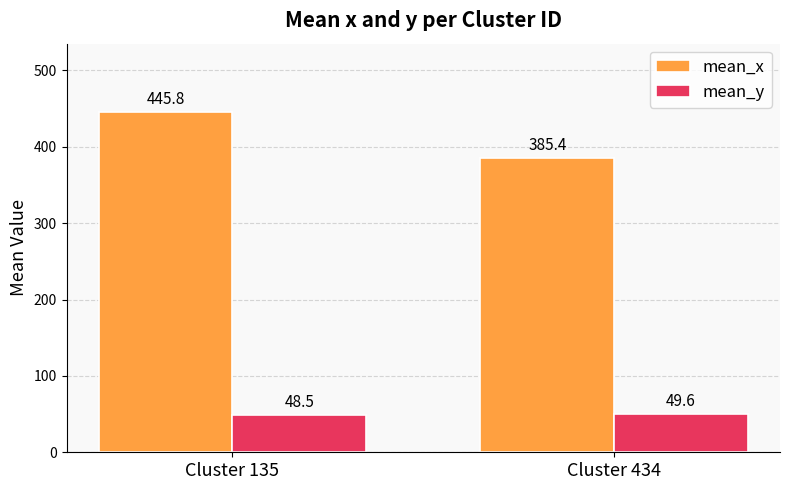

At which category is the sum across all series the highest?

Cluster 135